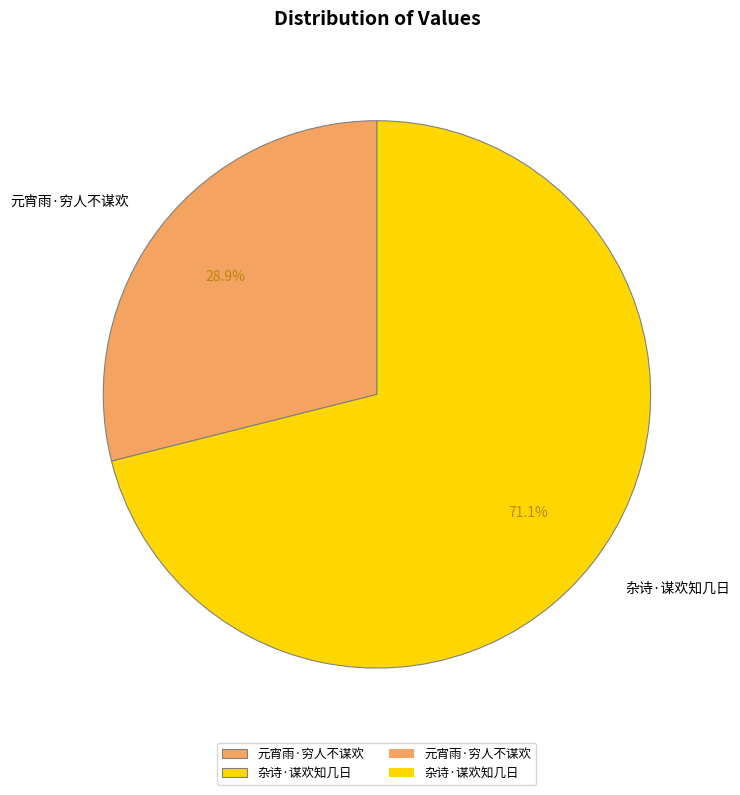

What is the ratio of the value at 杂诗·谋欢知几日 to the value at 元宵雨·穷人不谋欢?

2.5